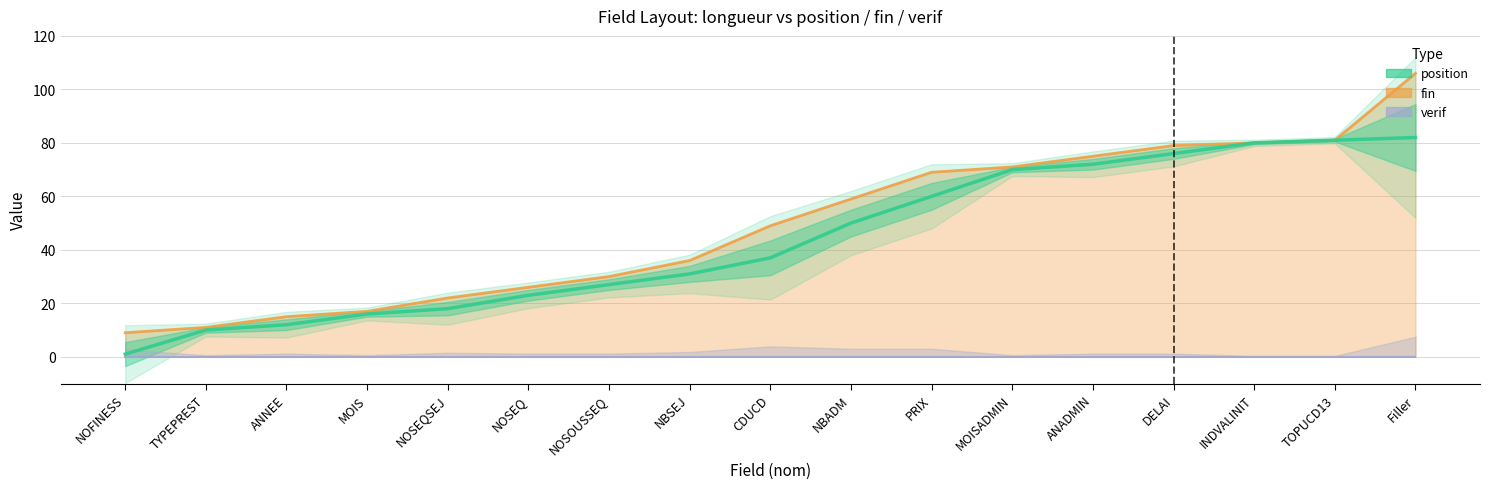

How many lines are shown in the chart?

1